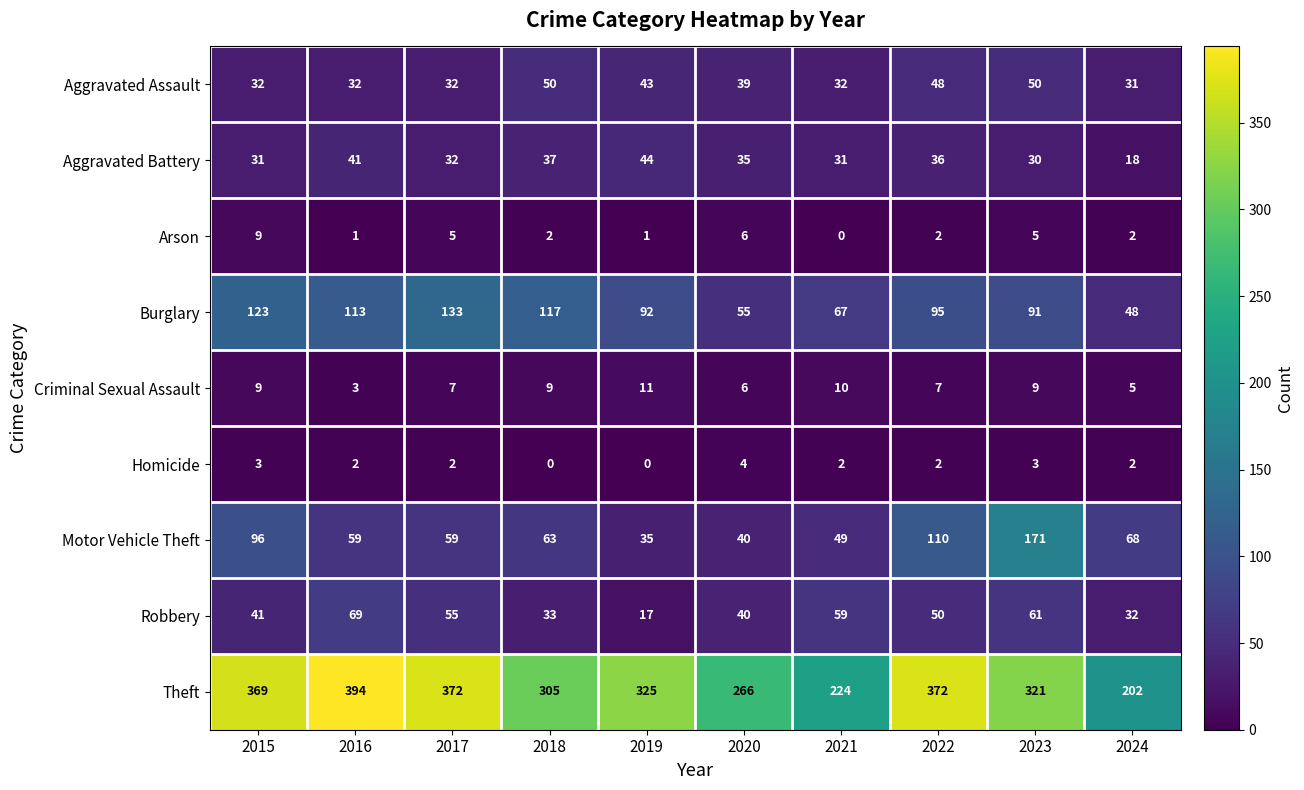

What is the approximate value of Motor Vehicle Theft at 2020, to the nearest 10?

40